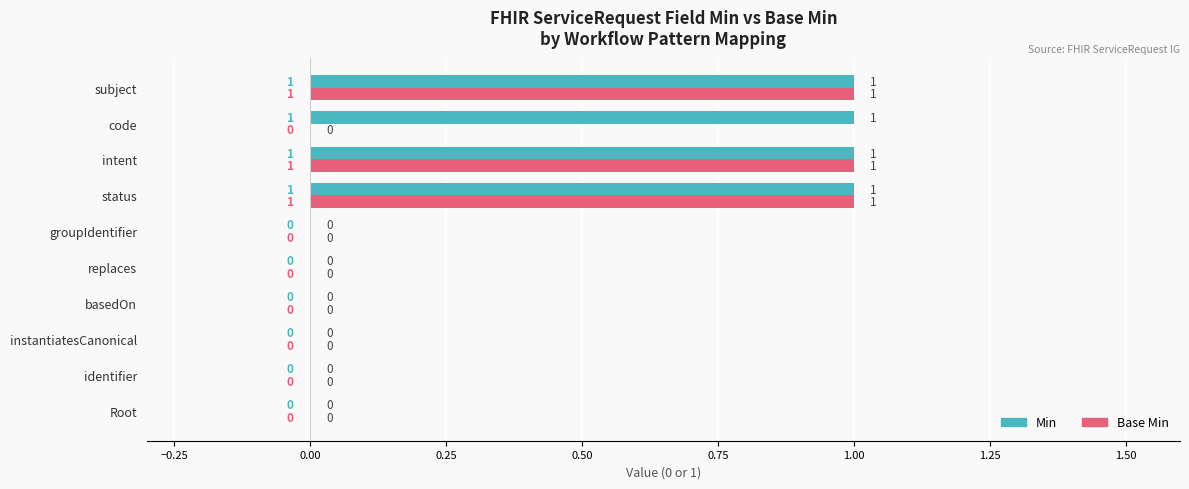

The value of Min at intent is 2. True or false?

False